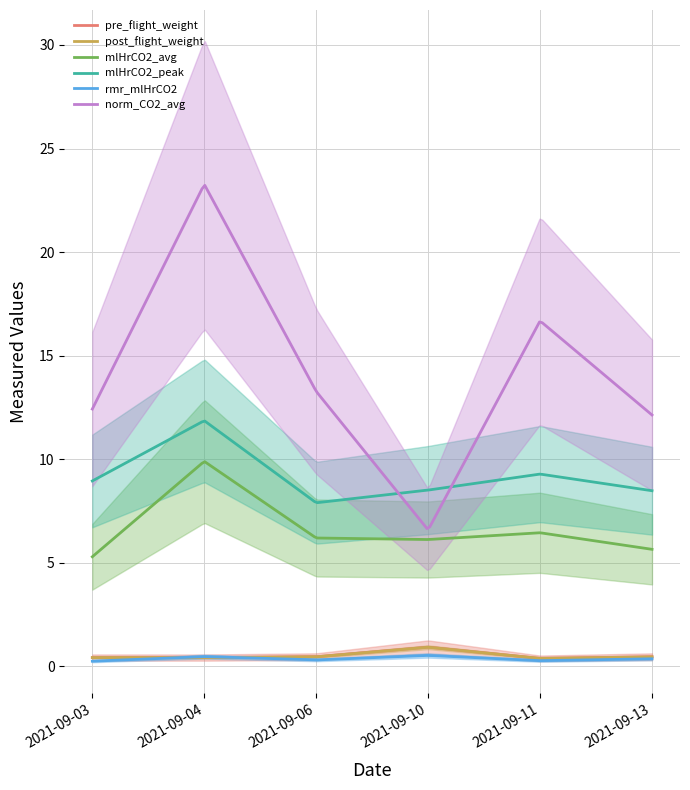

Does the chart have visible grid lines?

Yes